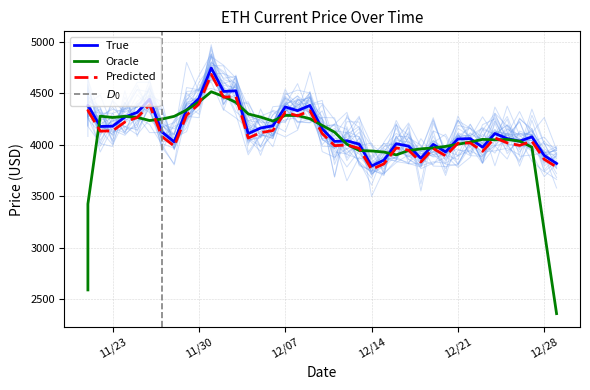

What is the value of the 37th point from the left?

4034.8